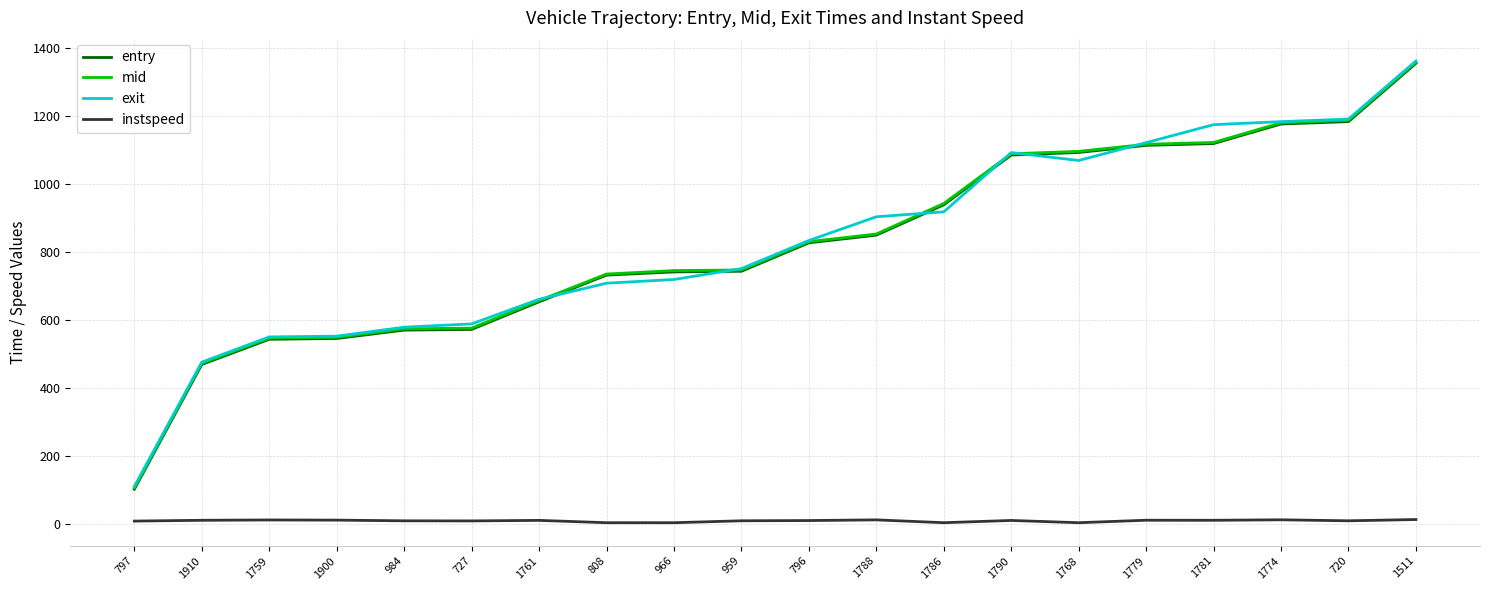

The instspeed series shows 13.5 at 1774. True or false?

True